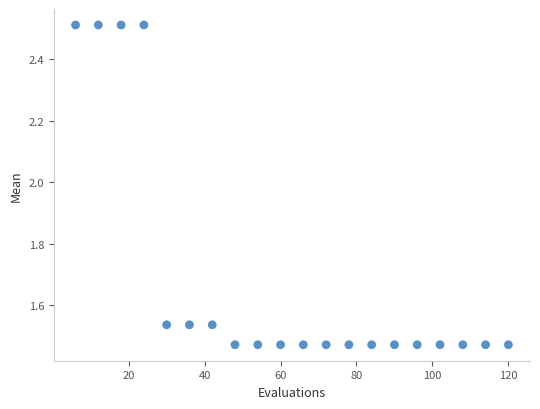

What is the range of X values (max minus min)?

114.0